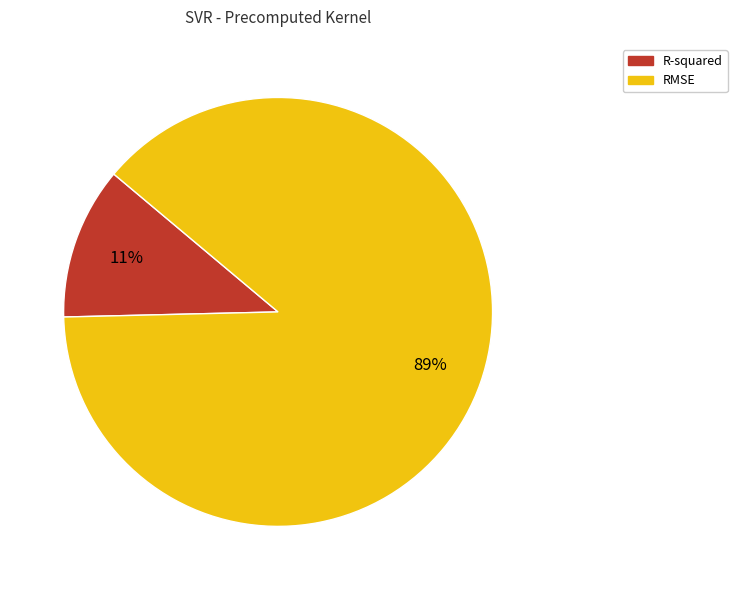

To the nearest percent, what is the average slice percentage?

50%